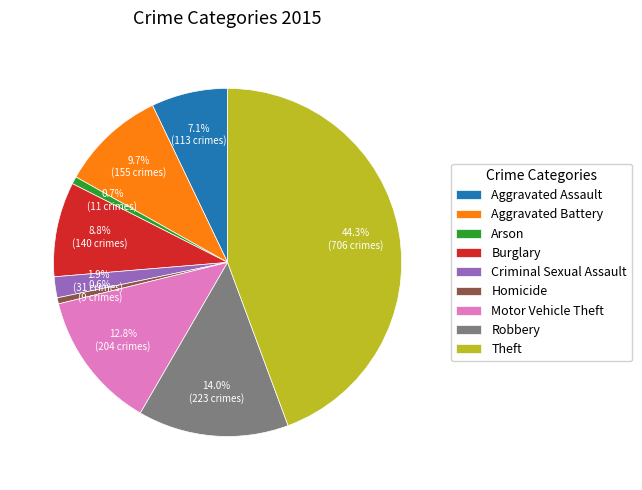

To the nearest percent, what is the difference between the Aggravated Assault and Burglary slice percentages?

2%